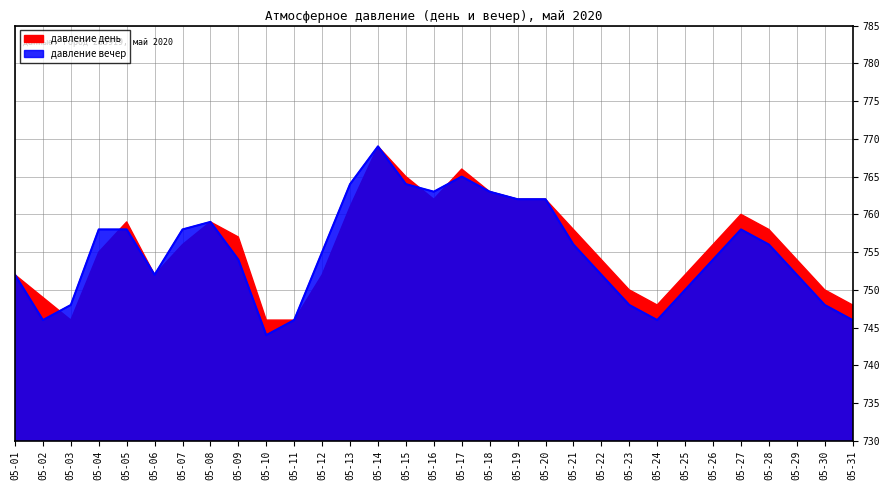

List the labels in order of value, smallest first.

05-10, 05-02, 05-11, 05-24, 05-31, 05-03, 05-23, 05-30, 05-25, 05-01, 05-06, 05-22, 05-29, 05-09, 05-26, 05-12, 05-21, 05-28, 05-04, 05-05, 05-07, 05-27, 05-08, 05-19, 05-20, 05-16, 05-18, 05-13, 05-15, 05-17, 05-14